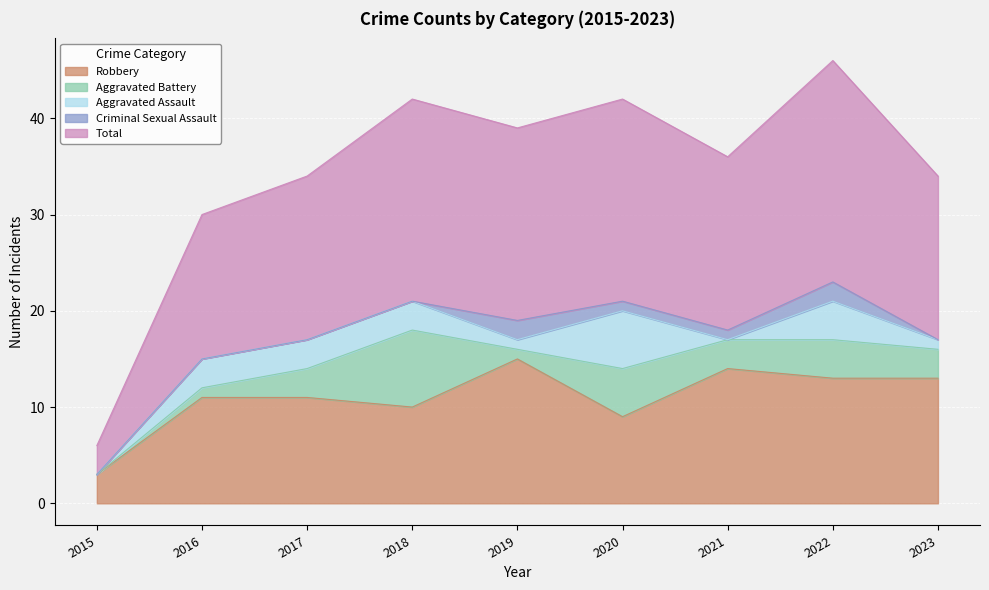

What is the difference between the Aggravated Assault values at 2015 and 2019?

1